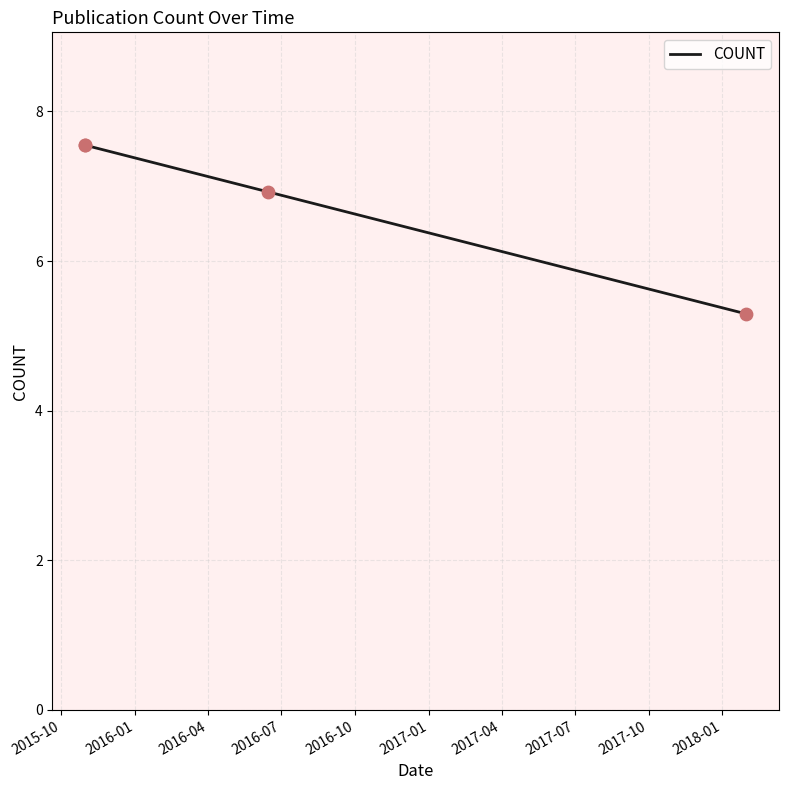

Between 2016-04 and 2016-07, which is larger?

2016-04